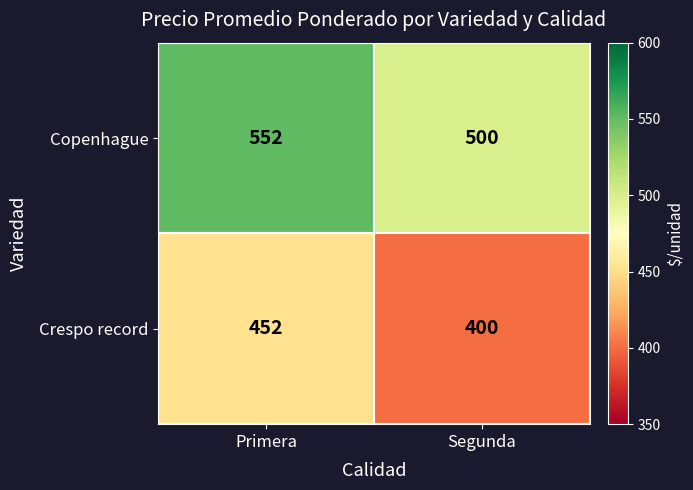

At how many categories does at least one series exceed 516?

1